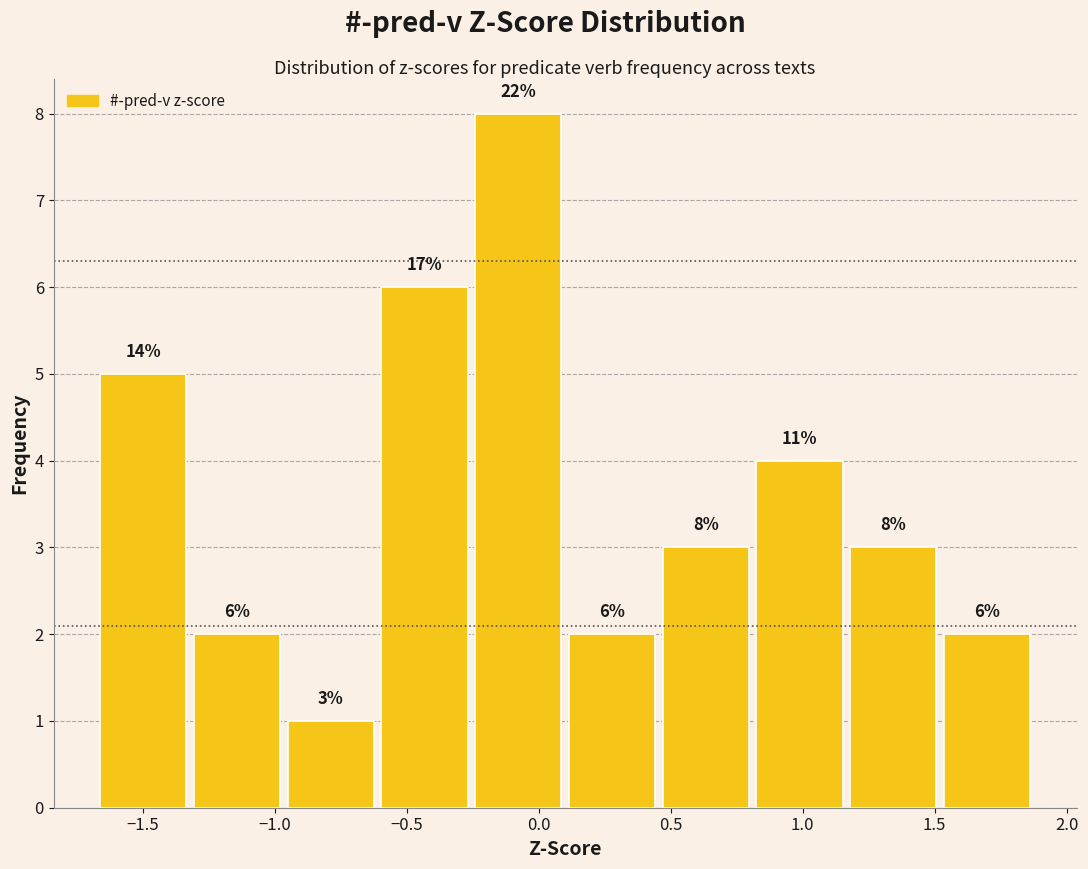

Which range on the x-axis has the tallest bar?

-0.25 to 0.10